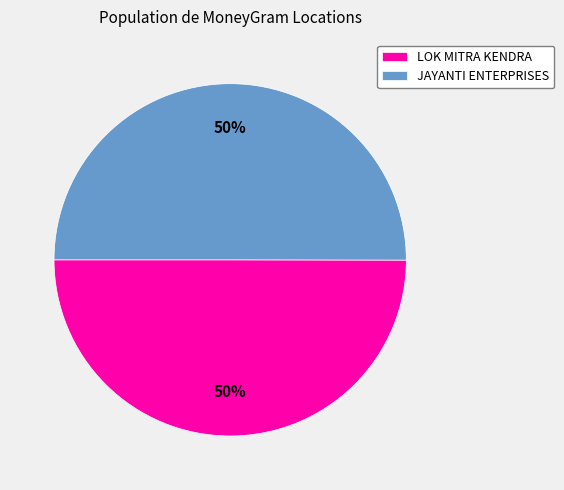

What percentage is the LOK MITRA KENDRA slice, to the nearest percent?

50%